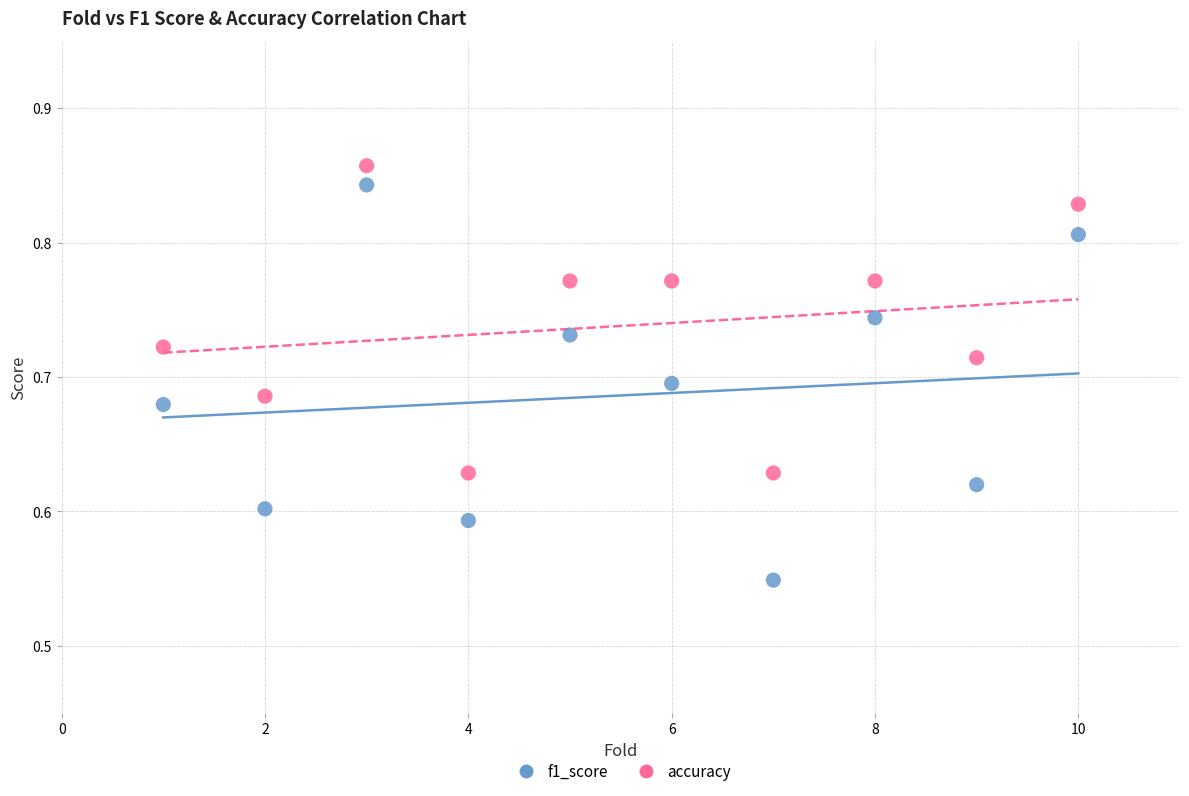

Across all data points, what is the range of X values (max minus min)?

9.0